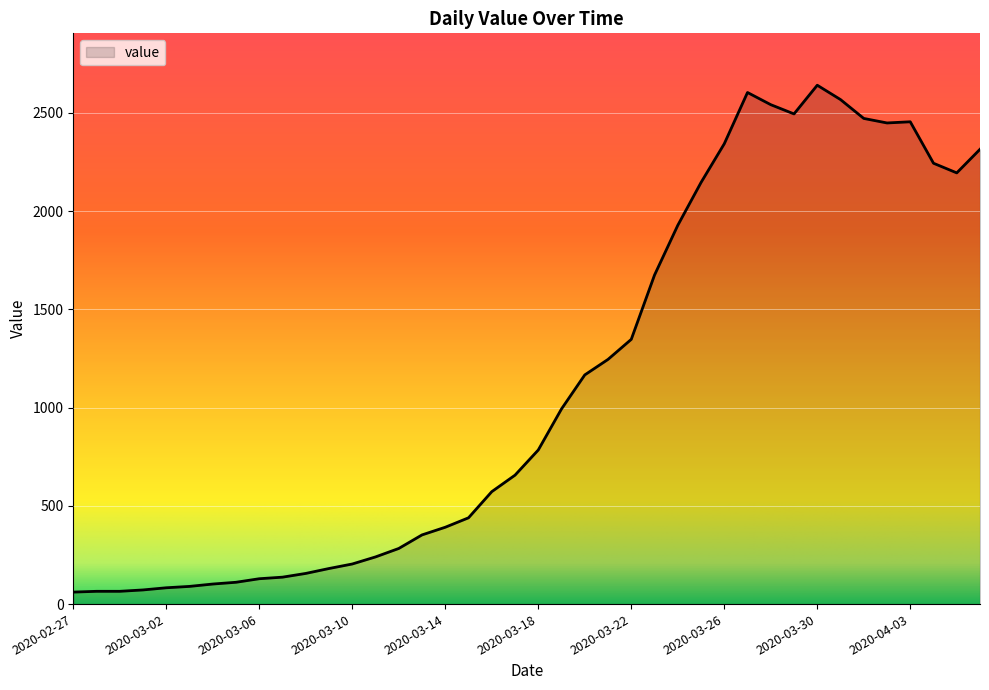

What is the greatest value displayed?

2640